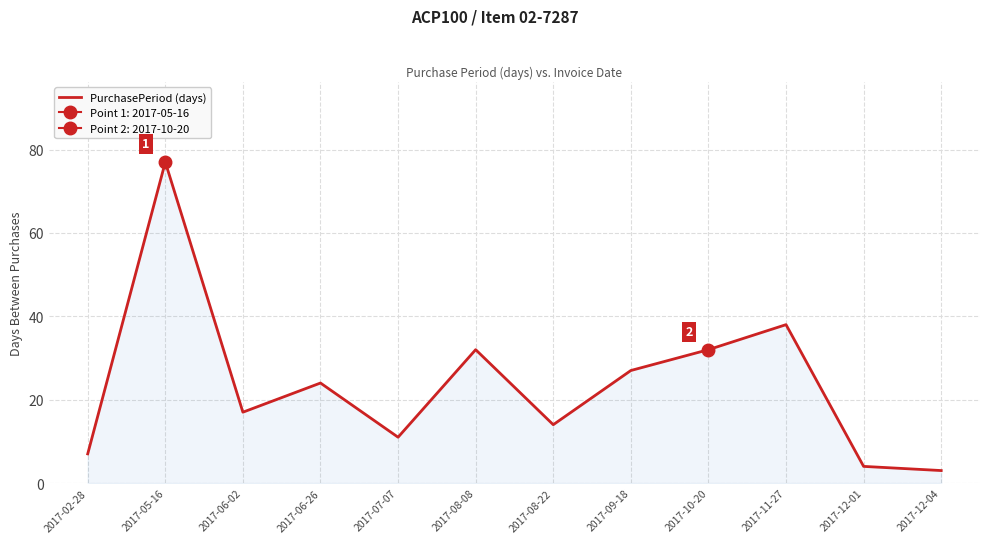

What is the sum of the values at 2017-12-01 and 2017-08-08?

36